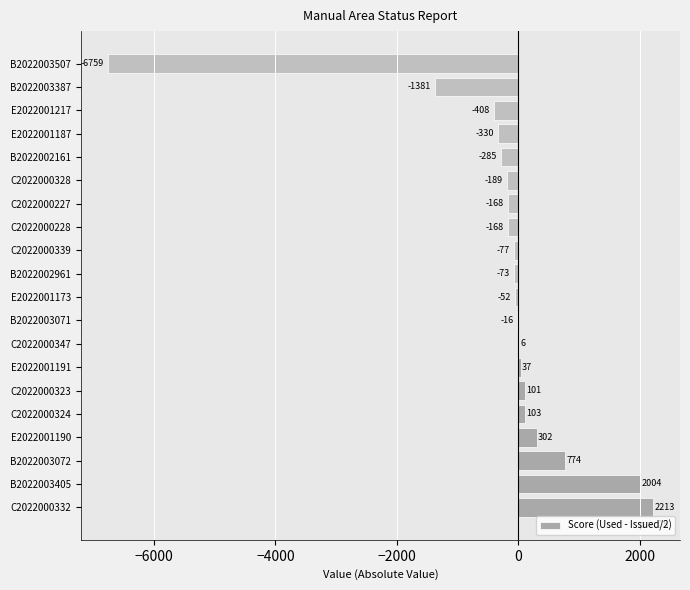

Is it true that the value at B2022003405 is 2004.5?

True